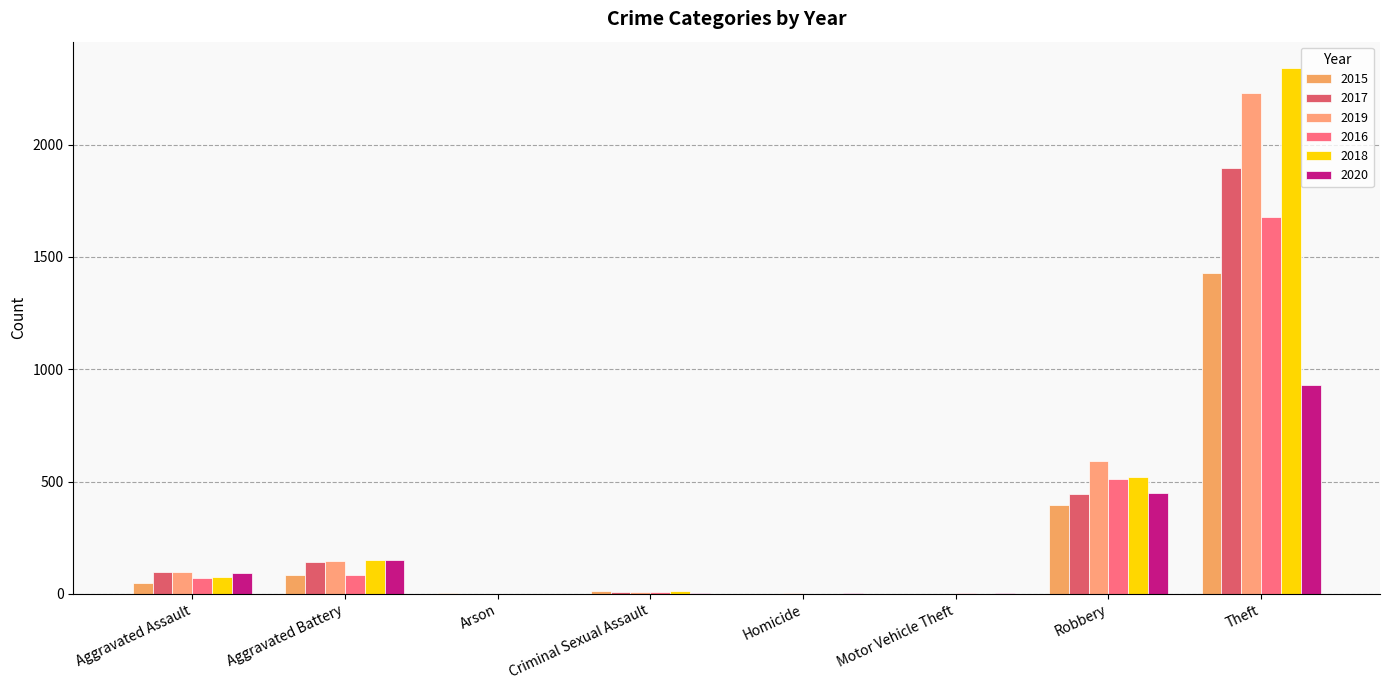

What is the label of the 2nd bar from the right?

Robbery